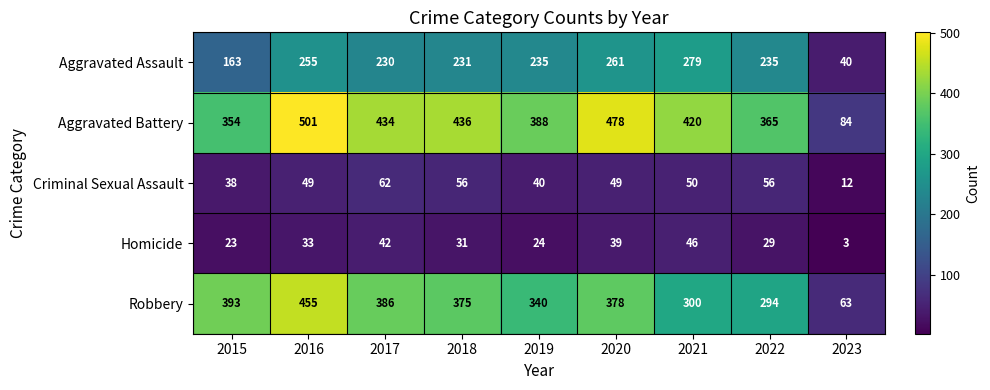

What is the difference between the second highest and minimum values in the Homicide series?

39